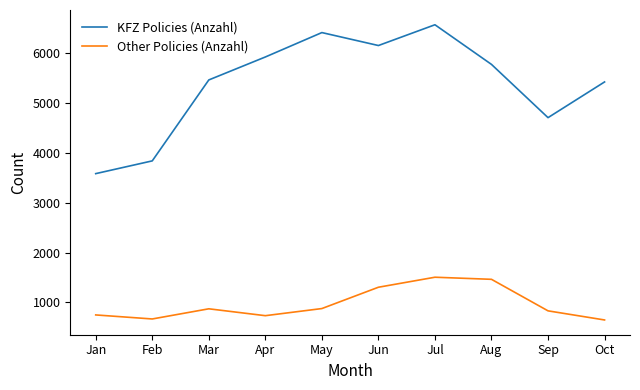

What is the sum of the KFZ Policies (Anzahl) values at Feb and Jun?

9998